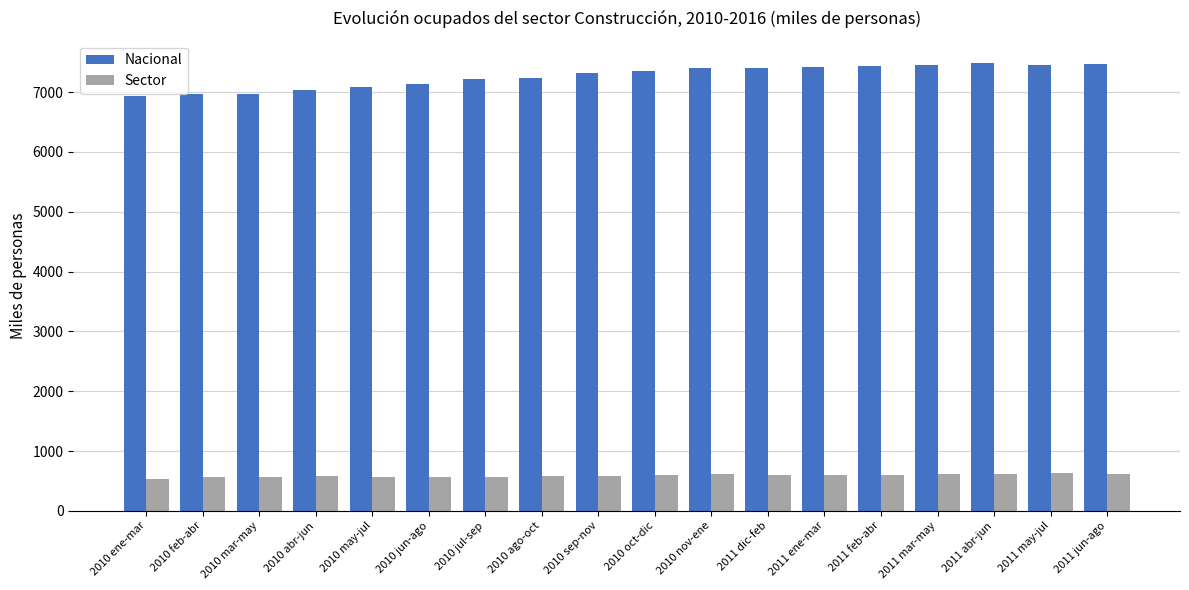

At how many categories does at least one series exceed 5568?

18